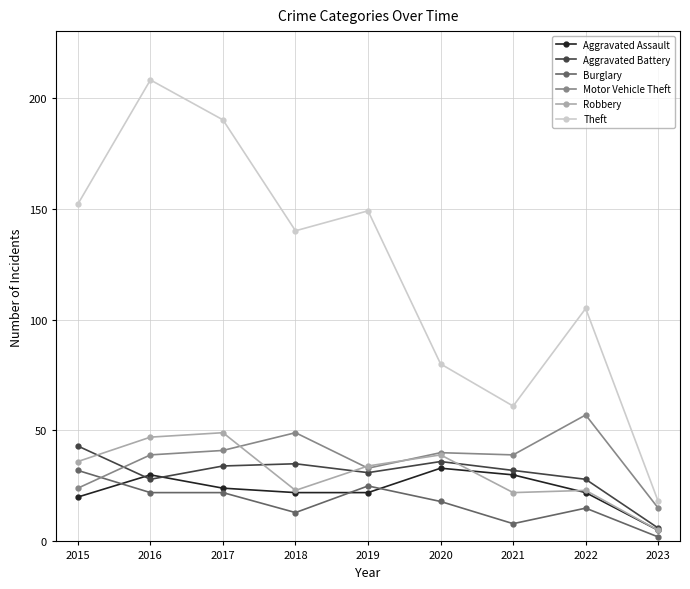

Is the value of Theft at 2017 greater than the value of Burglary at 2023?

Yes